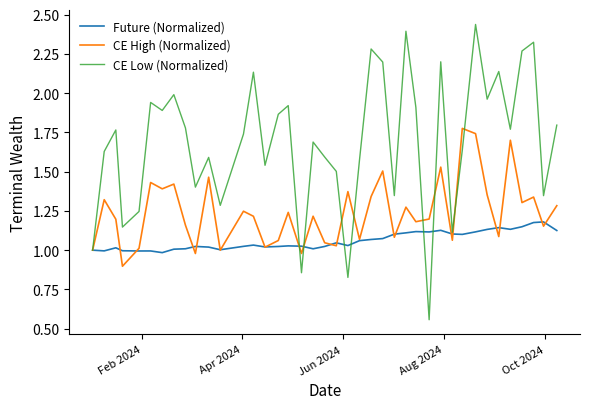

Rank the series by their average value, from highest to lowest.

CE Low (Normalized), CE High (Normalized), Future (Normalized)